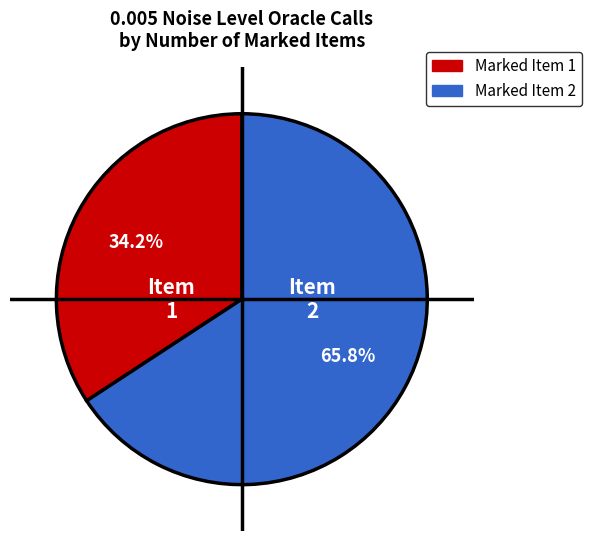

Is there any slice that represents more than half of the pie?

Yes